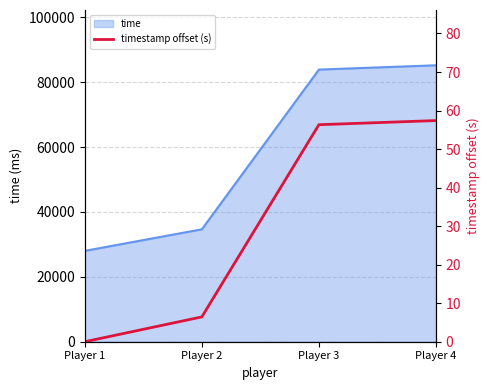

How many data points are above 56?

2